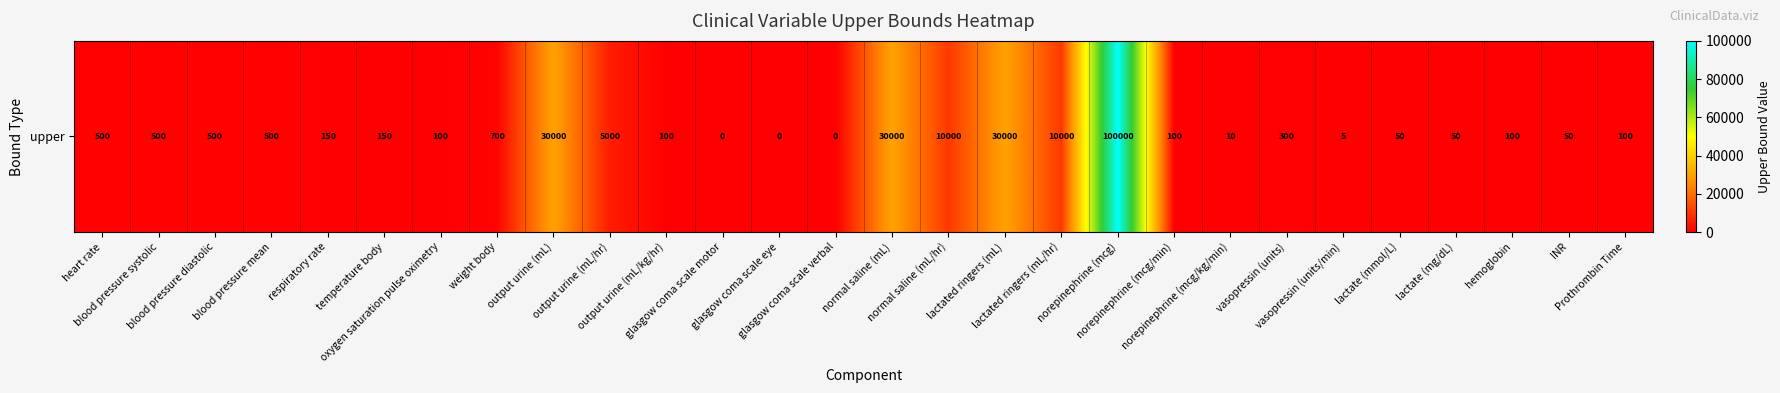

At which label is the value closest to 50000?

output urine (mL)